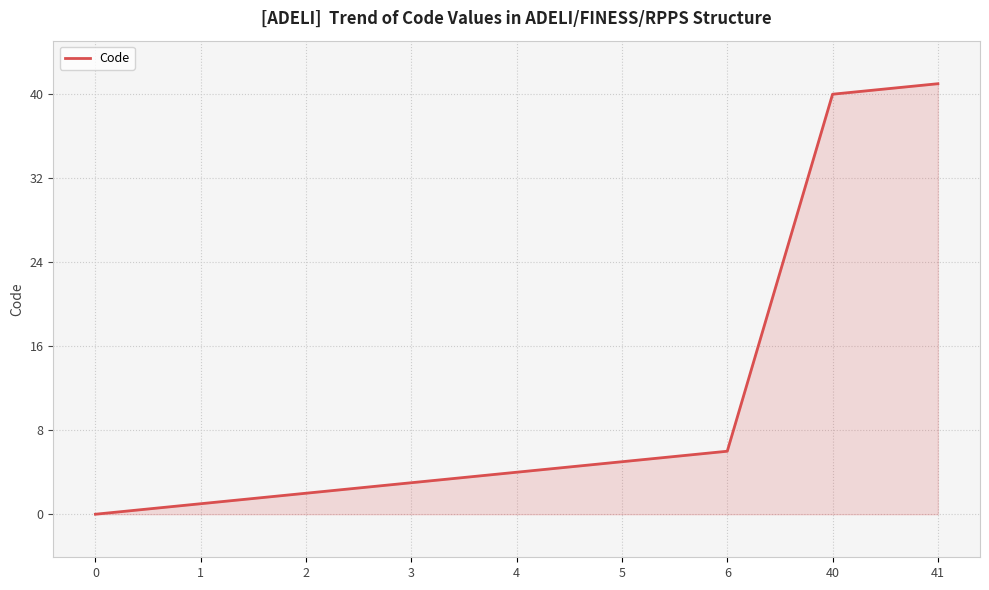

How many lines are shown in the chart?

1